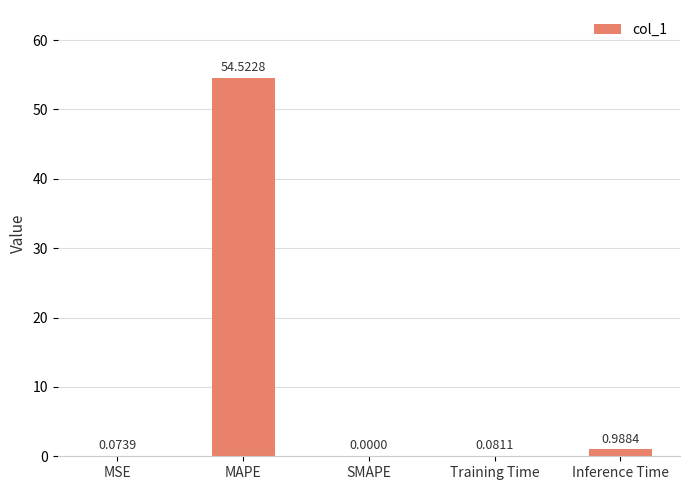

What is the average value?

11.1